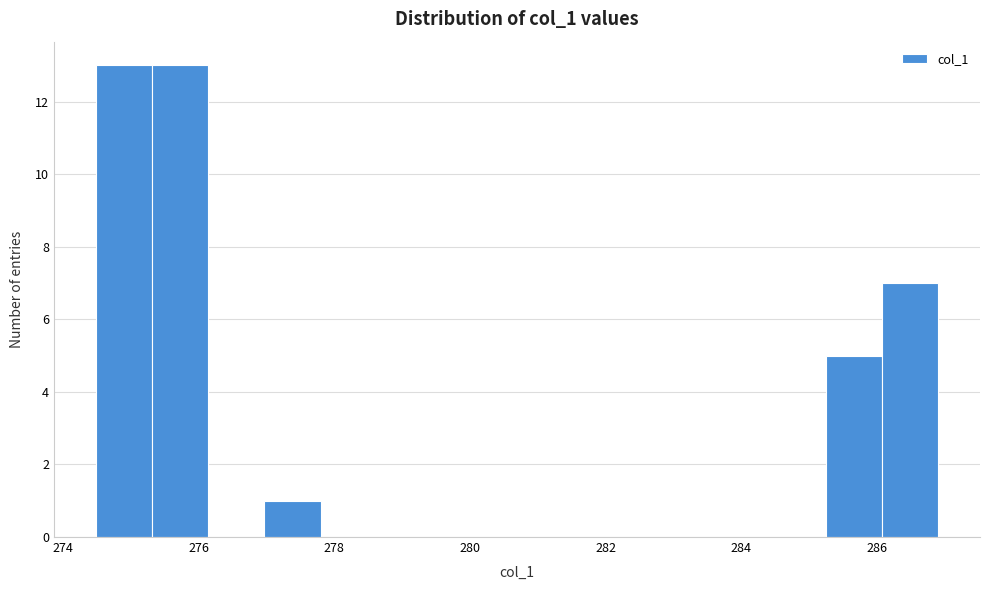

What is the height of the bar covering 275.4 to 276.2 on the x-axis? Neither the bar edges nor the heights are printed on the chart, so give them approximately, as read against the axes.

13